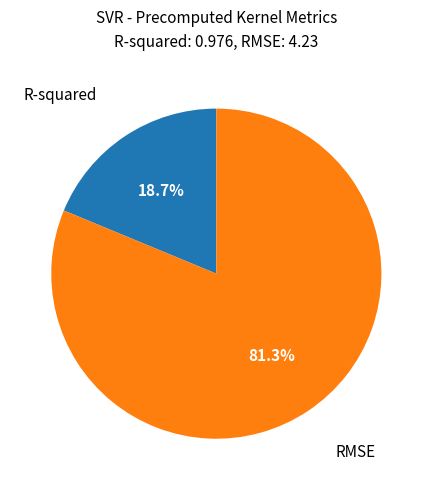

Between RMSE and R-squared, which is larger?

RMSE